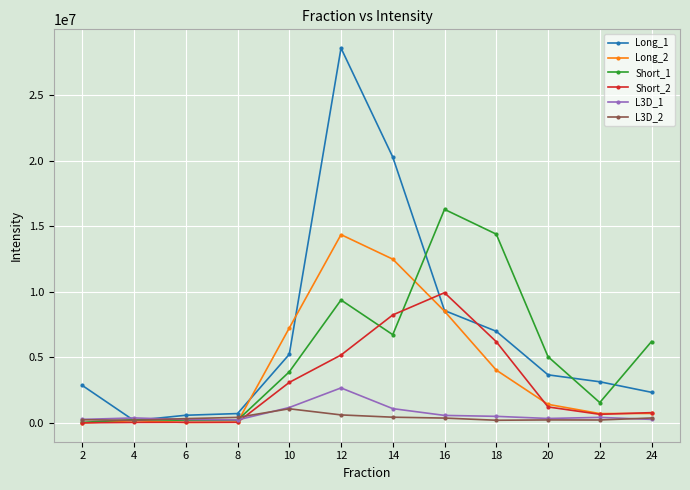

Is it true that Short_1 equals 1556718.0 at 22?

True